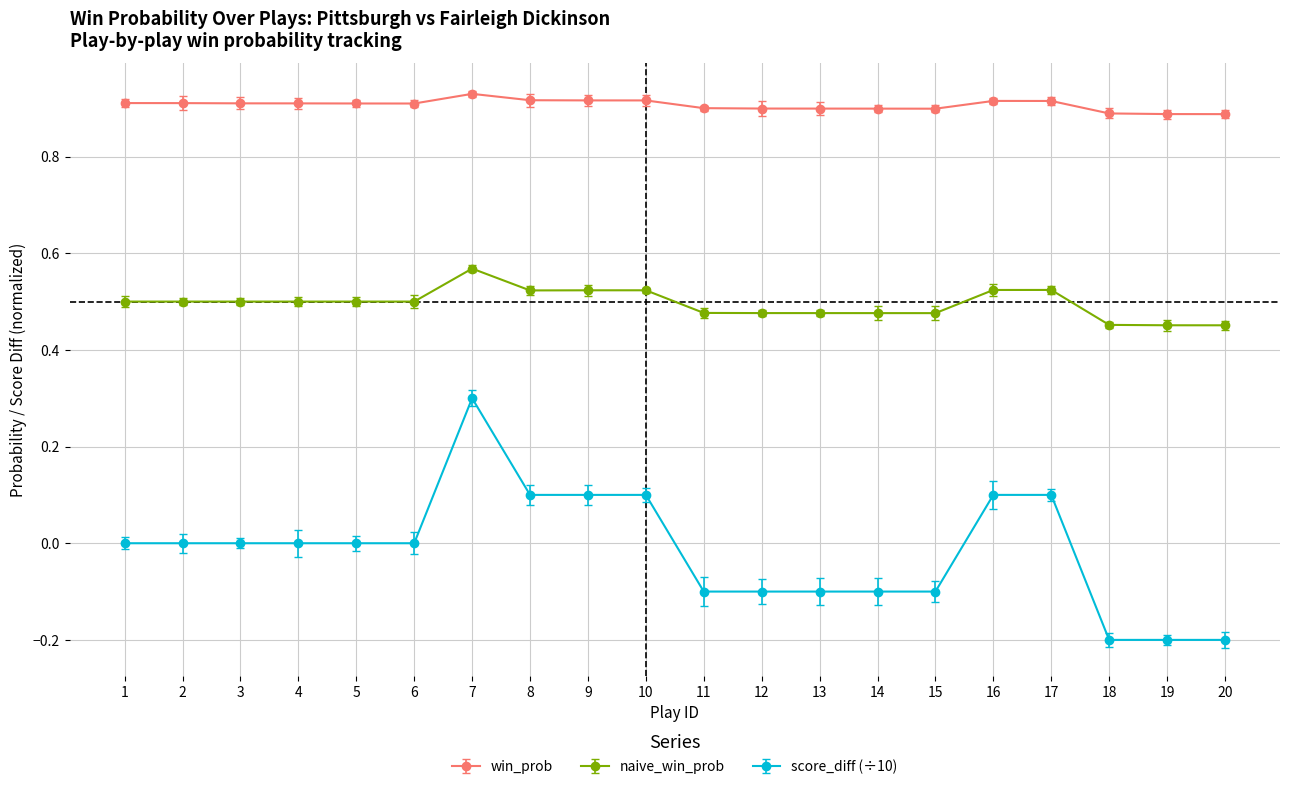

Which series changed the most between 11 and 19?

score_diff (÷10)